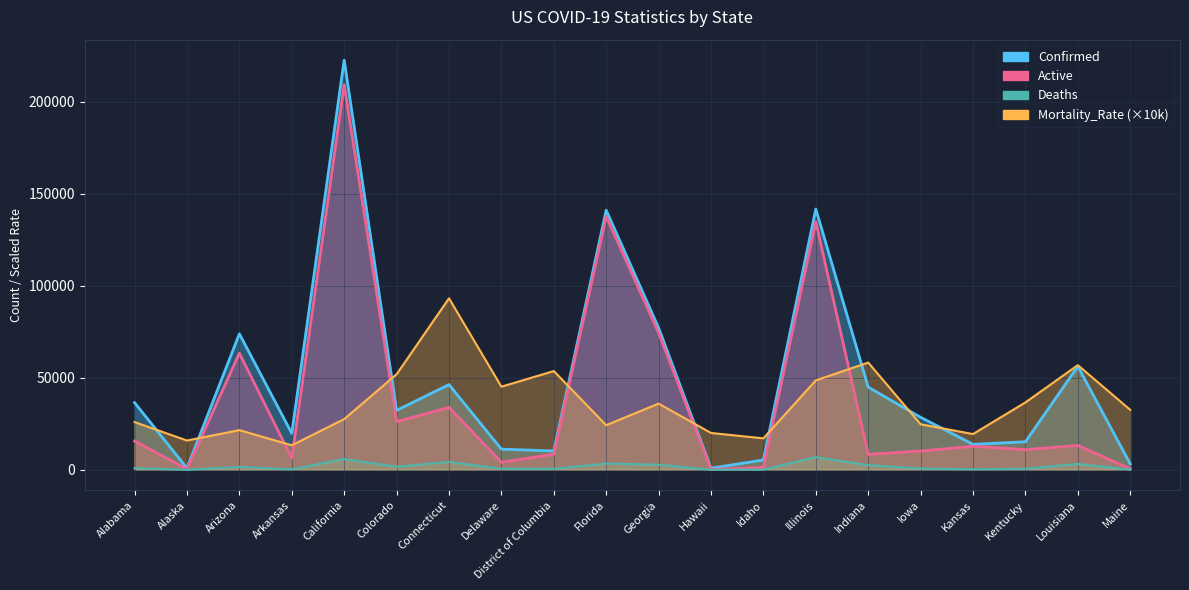

Which series has the widest spread of values?

Confirmed